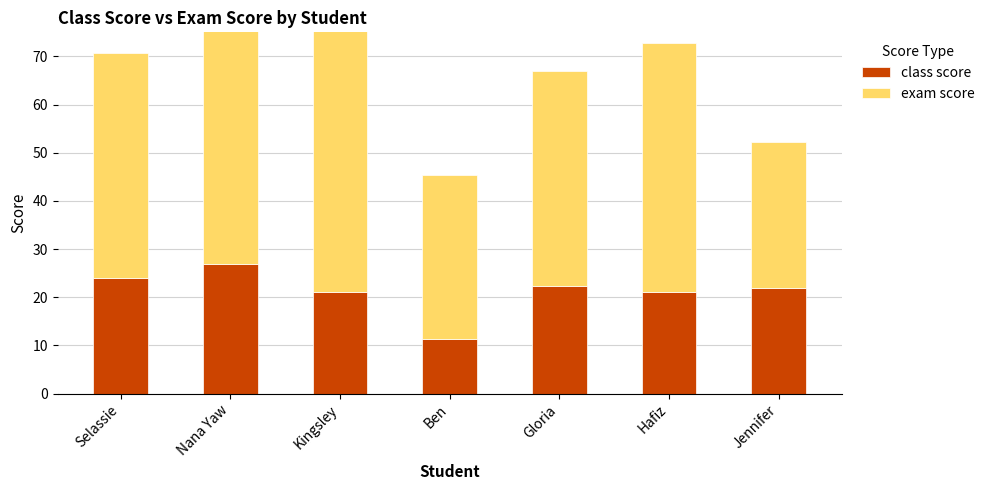

The value of class score at Ben is 11.4. True or false?

True